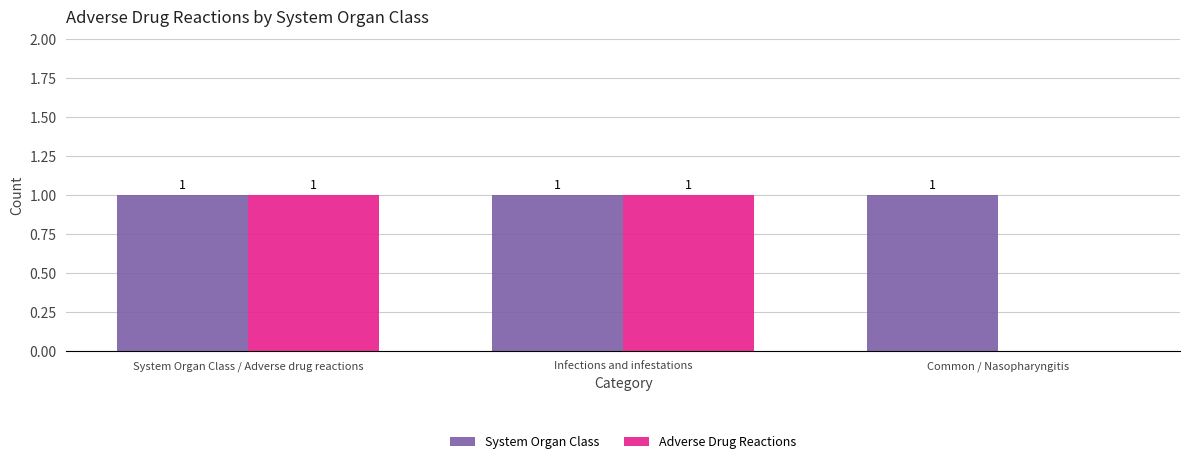

What is the sum of the Adverse Drug Reactions values at Infections and infestations and System Organ Class / Adverse drug reactions?

2